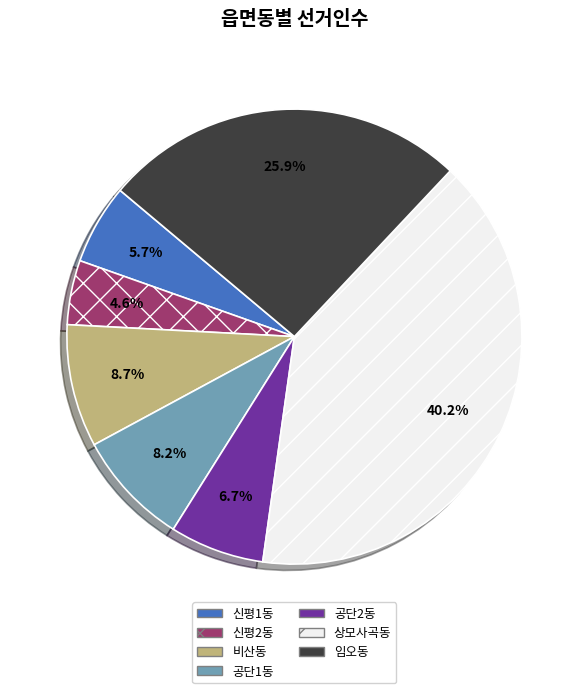

What is the smallest slice in the pie chart?

신평2동